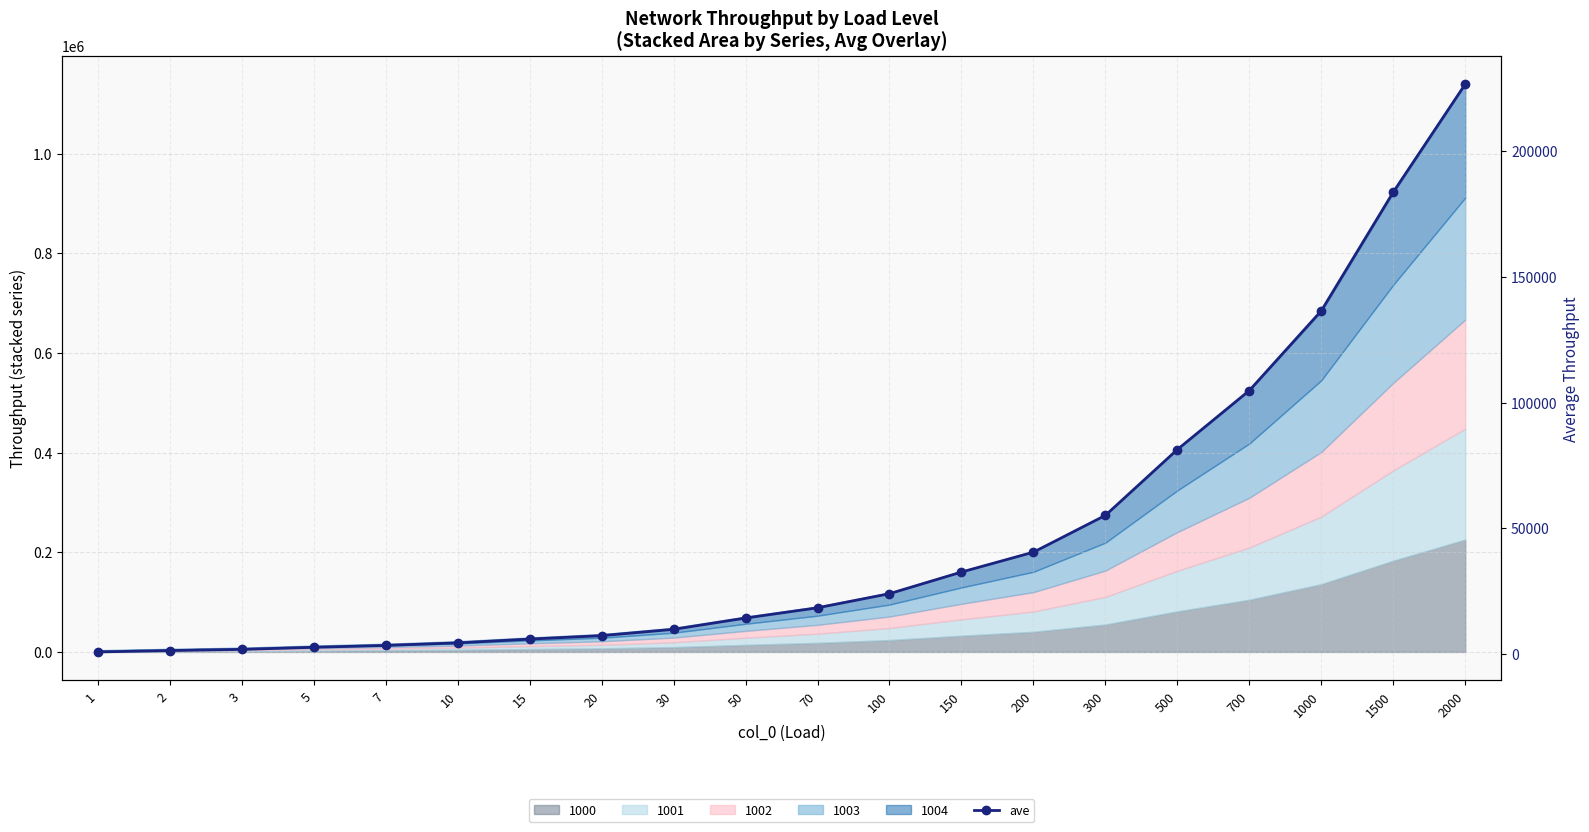

What is the sum of all values?

953961.1